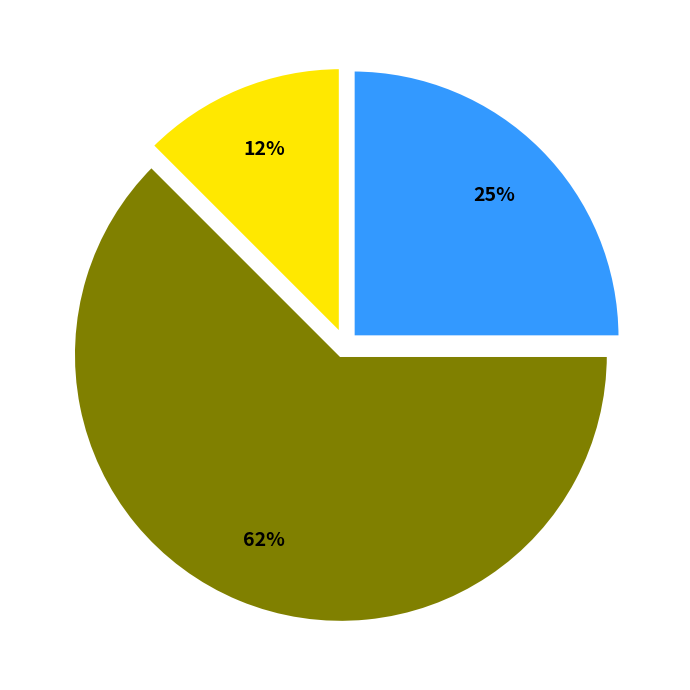

To the nearest percent, what is the average slice percentage?

33%